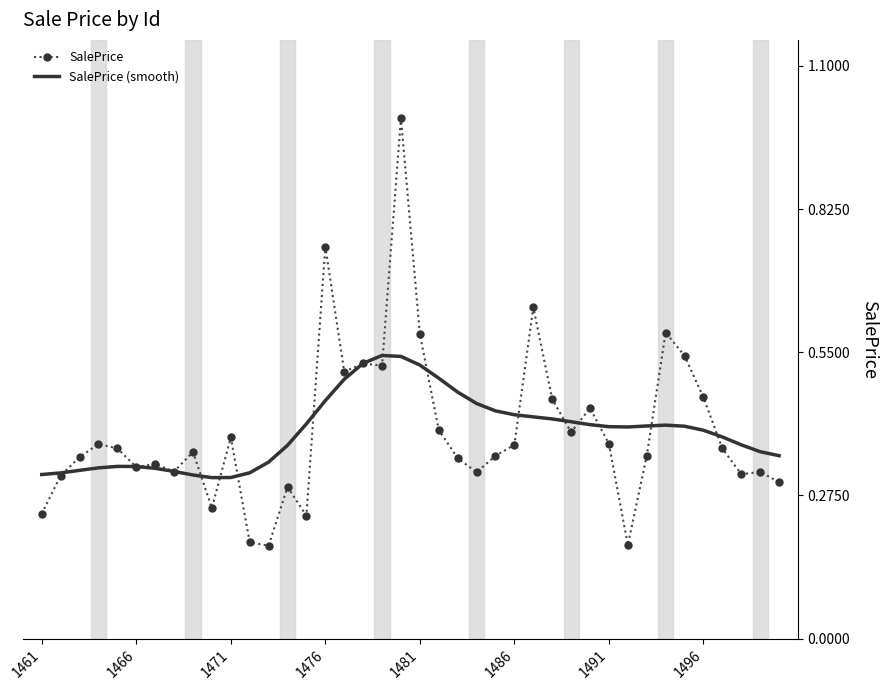

Which series has the largest range (max minus min)?

SalePrice